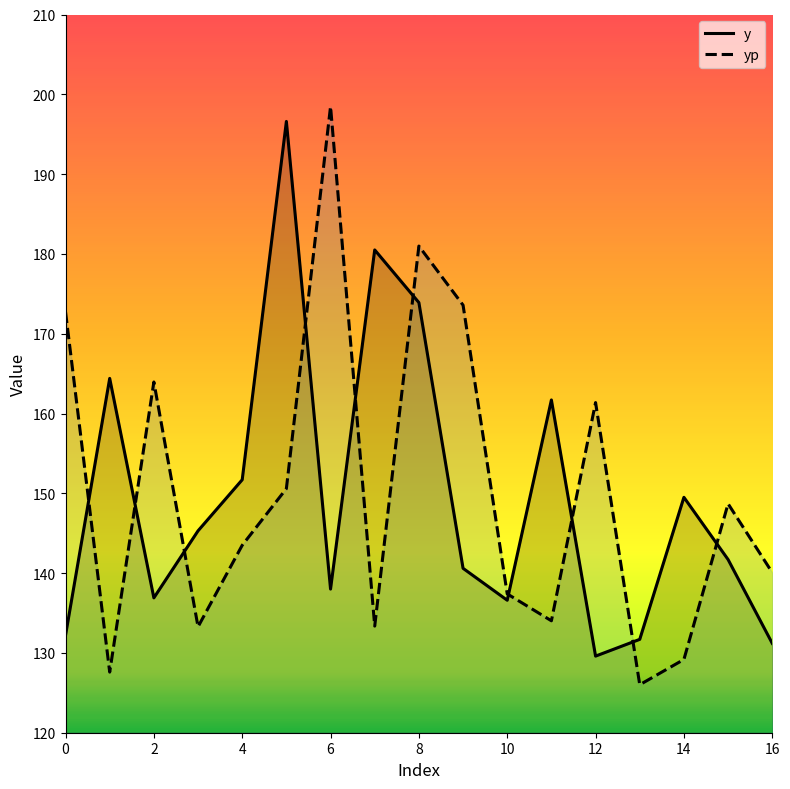

What is the minimum value for yp?

126.0